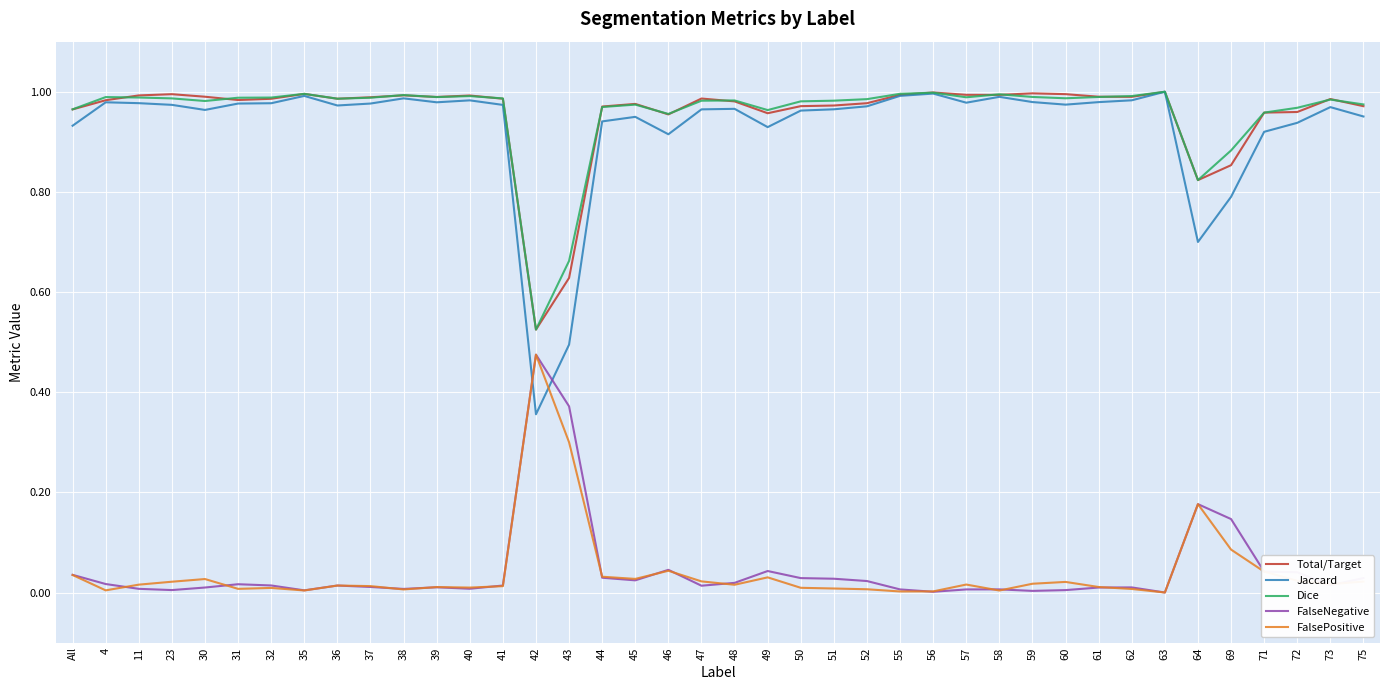

What are all the series names shown in the legend?

Total/Target, Jaccard, Dice, FalseNegative, FalsePositive